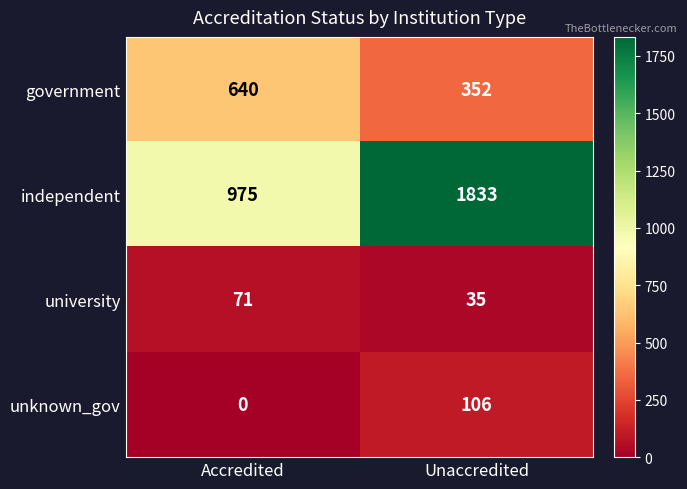

Which label corresponds to the largest value in the chart?

Unaccredited